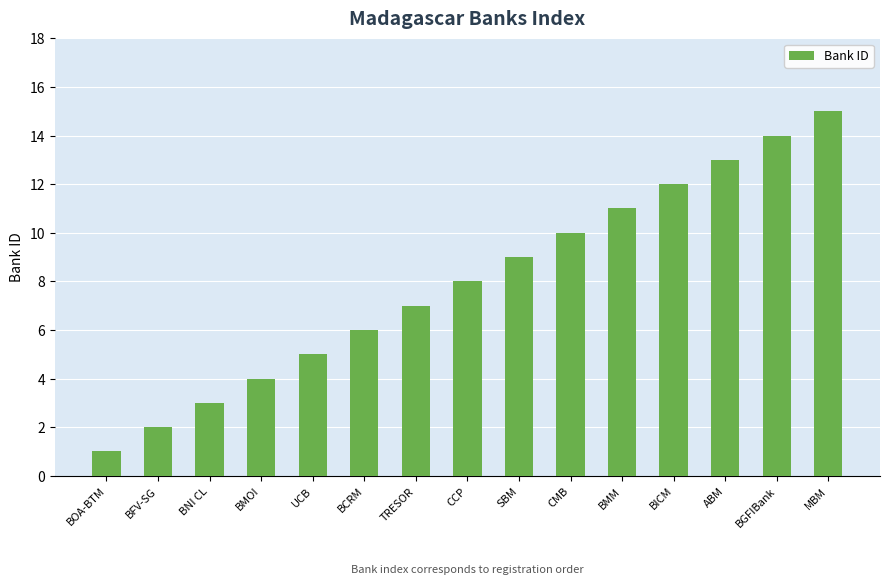

Count the number of categories in the chart.

15